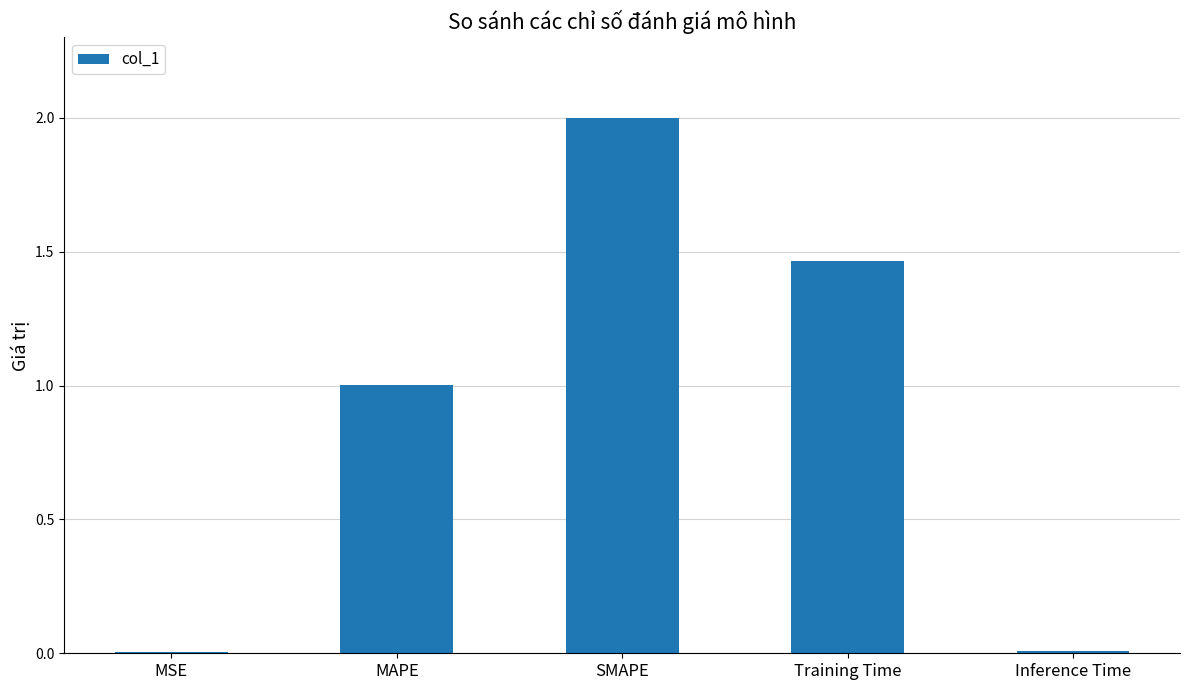

Are the bars horizontal?

No